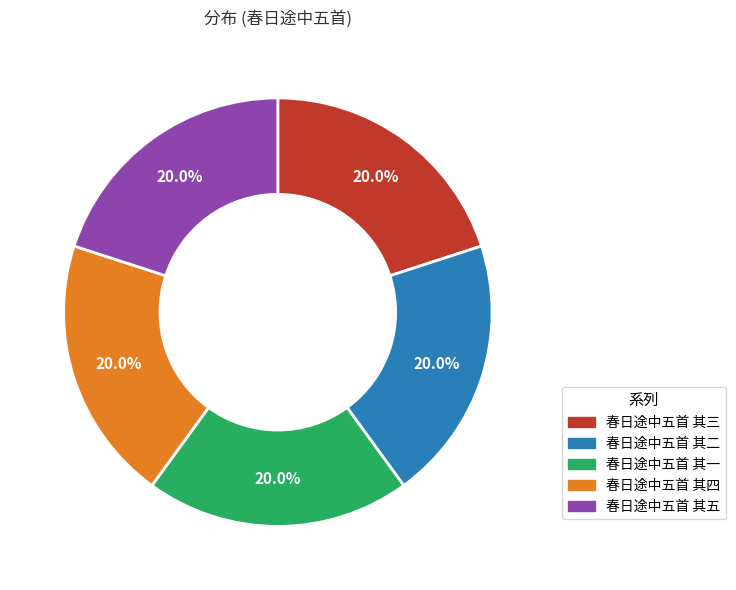

The 春日途中五首 其五 slice represents 20% of the pie. True or false?

True